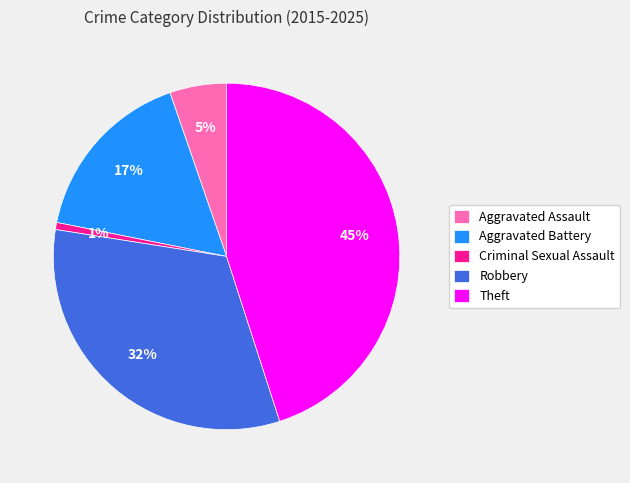

Approximately how many times larger is the value at Aggravated Battery compared to Robbery?

0.5